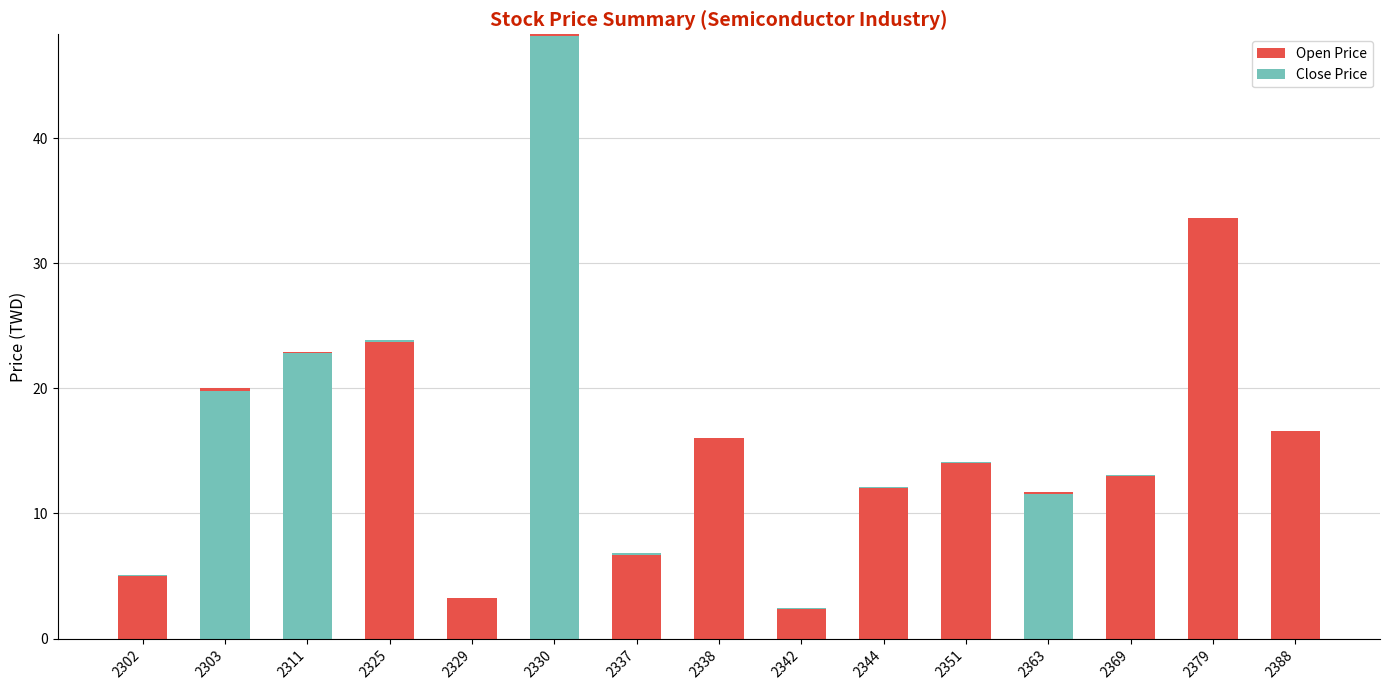

Which series has the largest range (max minus min)?

Open Price